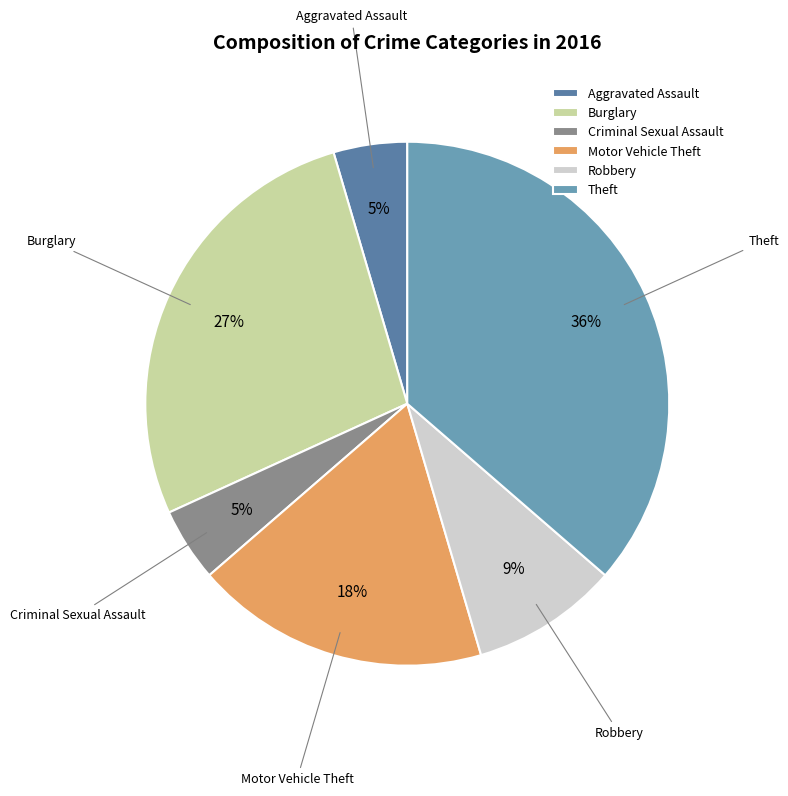

Between Aggravated Assault and Robbery, which is larger?

Robbery